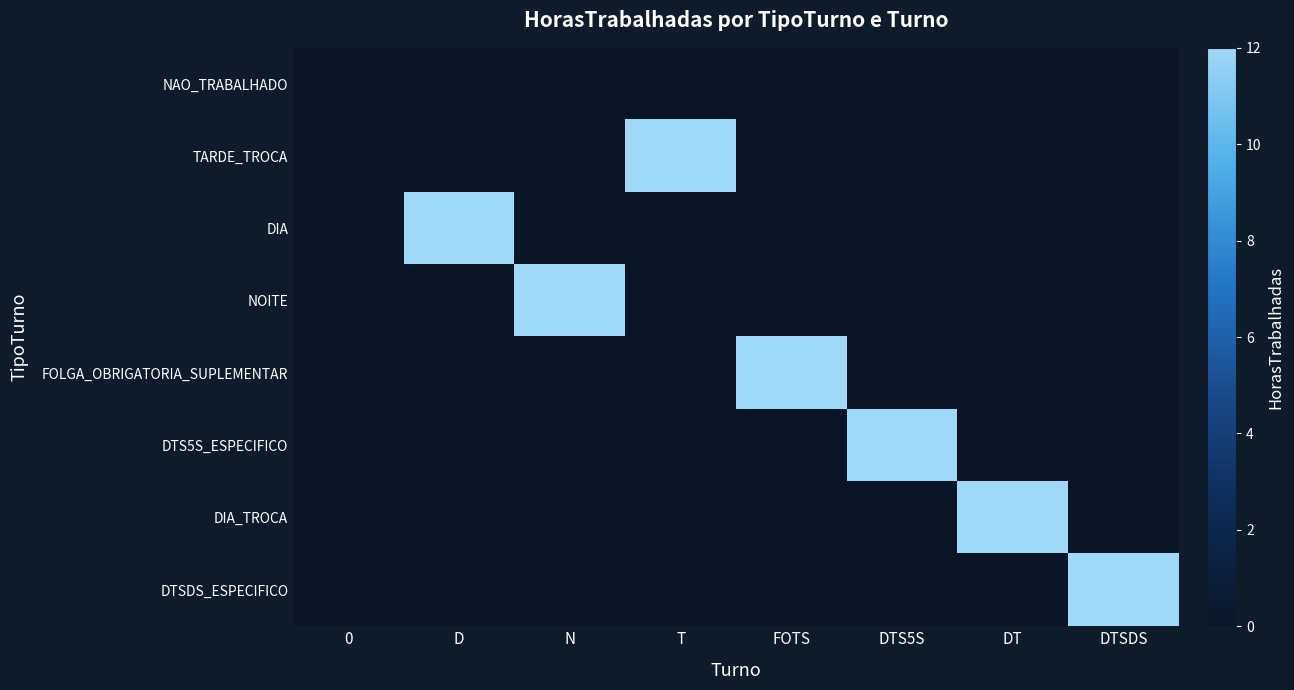

Reading right to left, list all the values displayed in this chart.

NAO_TRABALHADO: DTSDS=0	DT=0	DTS5S=0	FOTS=0	T=0	N=0	D=0	0=0
TARDE_TROCA: DTSDS=0	DT=0	DTS5S=0	FOTS=0	T=12	N=0	D=0	0=0
DIA: DTSDS=0	DT=0	DTS5S=0	FOTS=0	T=0	N=0	D=12	0=0
NOITE: DTSDS=0	DT=0	DTS5S=0	FOTS=0	T=0	N=12	D=0	0=0
FOLGA_OBRIGATORIA_SUPLEMENTAR: DTSDS=0	DT=0	DTS5S=0	FOTS=12	T=0	N=0	D=0	0=0
DTS5S_ESPECIFICO: DTSDS=0	DT=0	DTS5S=12	FOTS=0	T=0	N=0	D=0	0=0
DIA_TROCA: DTSDS=0	DT=12	DTS5S=0	FOTS=0	T=0	N=0	D=0	0=0
DTSDS_ESPECIFICO: DTSDS=12	DT=0	DTS5S=0	FOTS=0	T=0	N=0	D=0	0=0